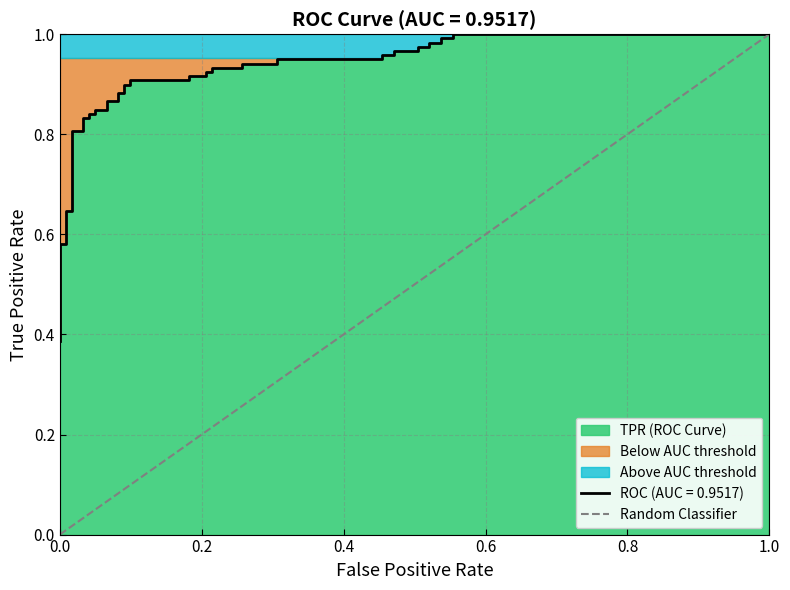

Is it true that the value at 1.0 is 1?

False